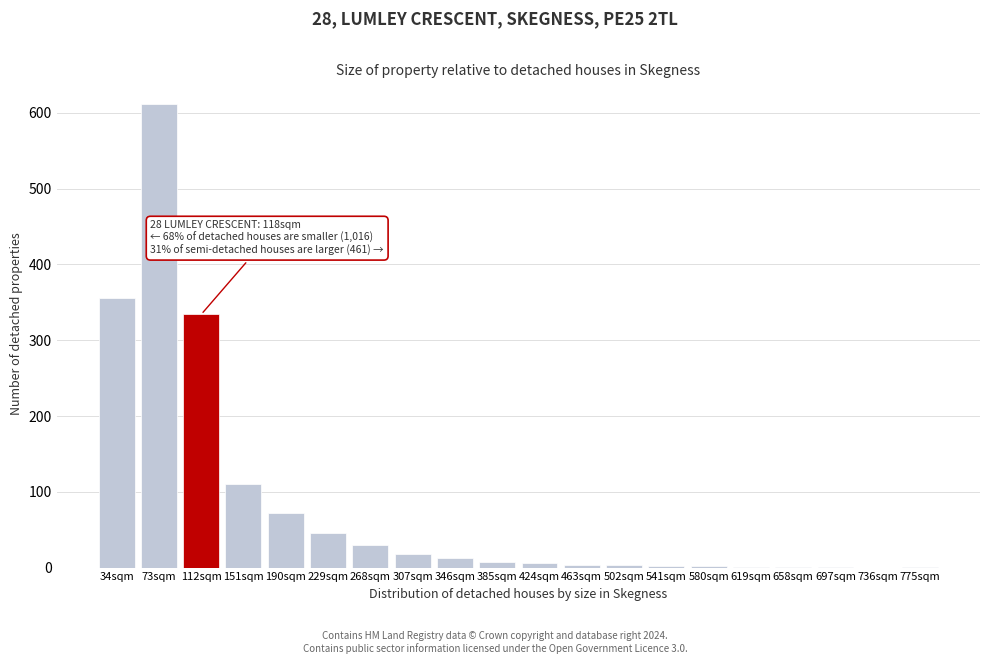

Which has a higher value, 307sqm or 112sqm?

112sqm